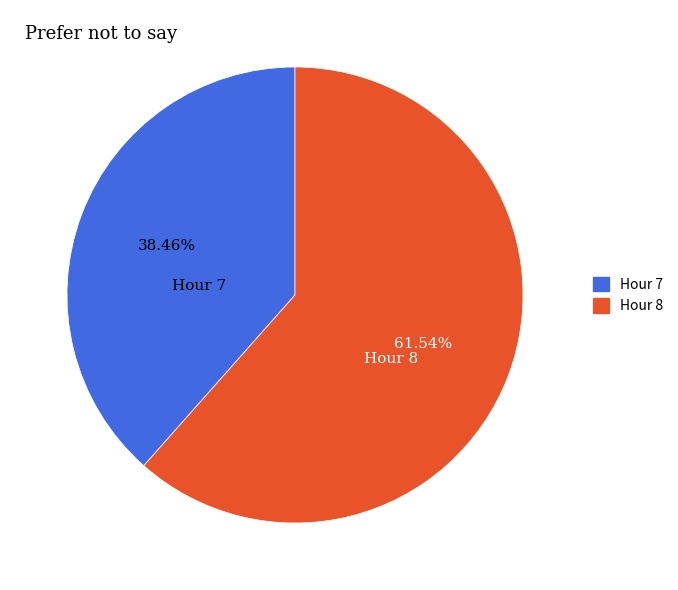

What is the ratio of the value at Hour 8 to the value at Hour 7?

1.6